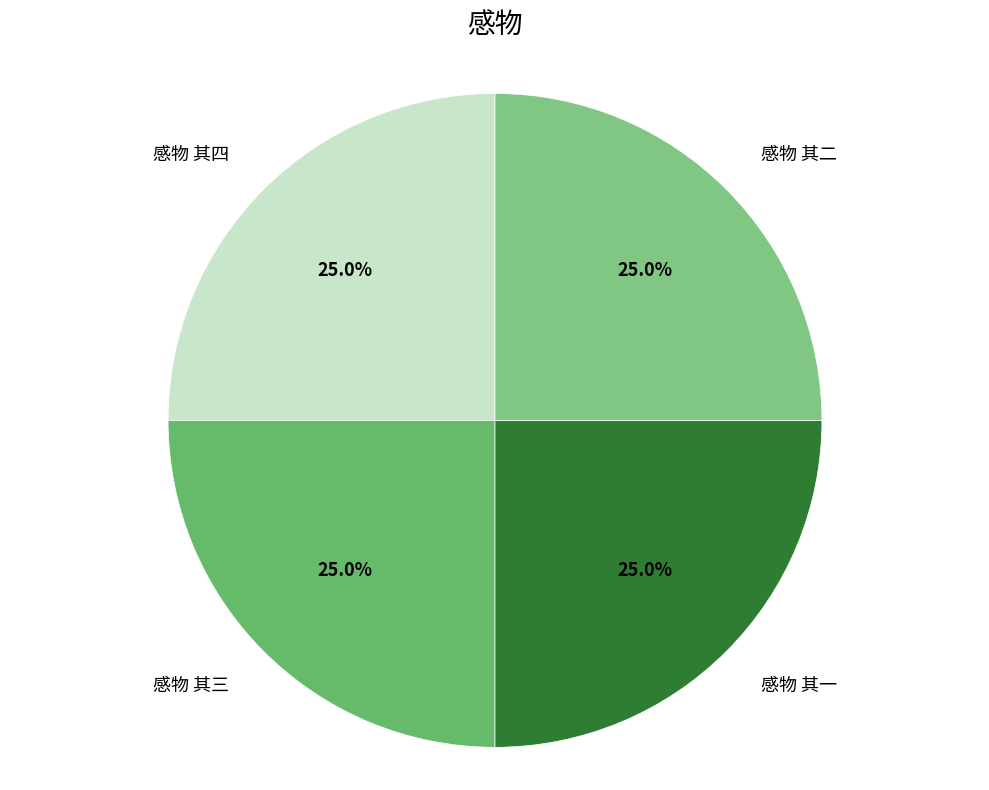

What is the ratio of the value at 感物 其四 to the value at 感物 其一?

1.0